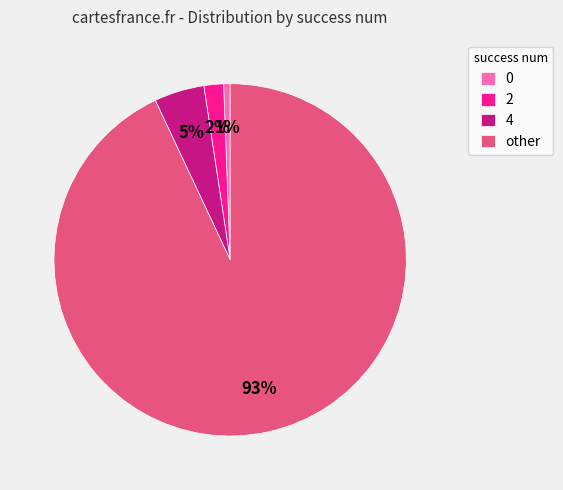

Which category has the biggest portion of the pie?

other